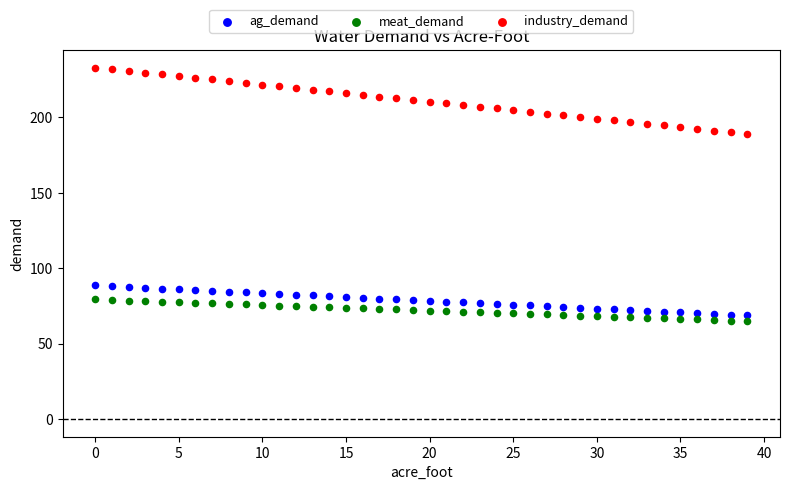

Which series contains the highest Y value?

industry_demand